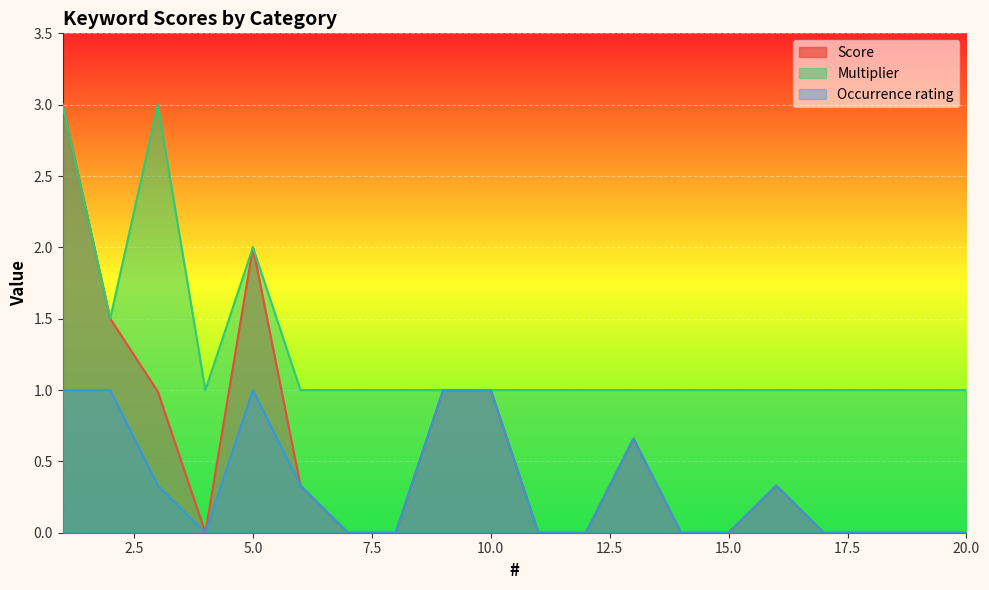

Reading right to left, extract all data points from this chart.

Score: 0.0	0.0	0.0	0.0	0.3	0.0	0.0	0.7	0.0	0.0	1.0	1.0	0.0	0.0	0.3	2.0	0.0	1.0	1.5	3.0
Multiplier: 1.0	1.0	1.0	1.0	1.0	1.0	1.0	1.0	1.0	1.0	1.0	1.0	1.0	1.0	1.0	2.0	1.0	3.0	1.5	3.0
Occurrence rating: 0.0	0.0	0.0	0.0	0.3	0.0	0.0	0.7	0.0	0.0	1.0	1.0	0.0	0.0	0.3	1.0	0.0	0.3	1.0	1.0